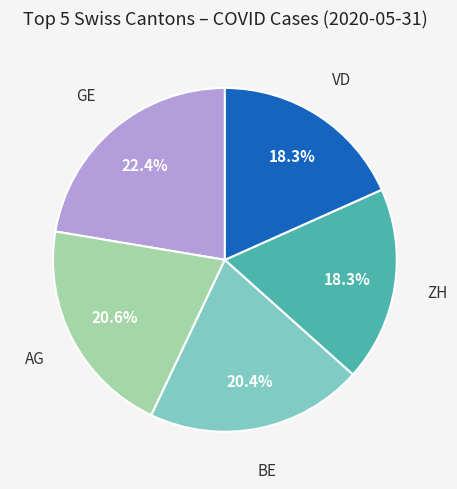

Does any single category account for the majority?

No